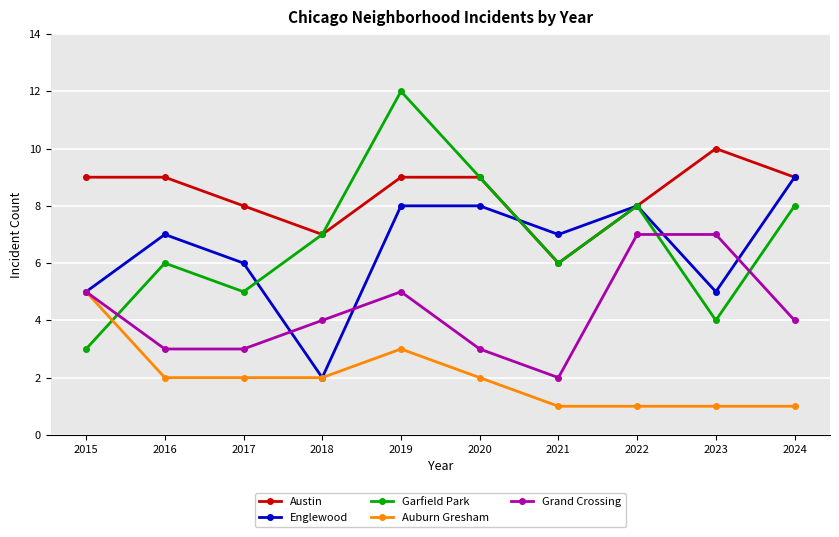

Where is the first local minimum for Englewood?

2018